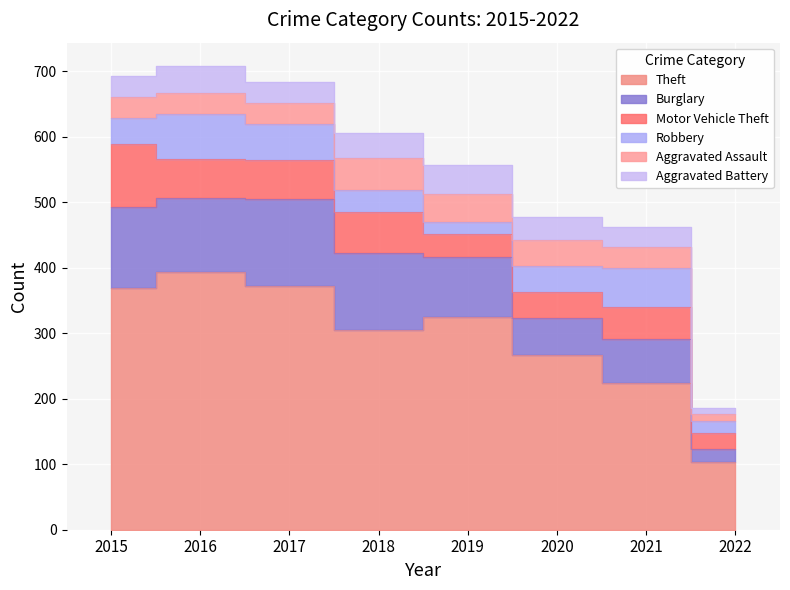

At which category is the sum across all series the highest?

2016